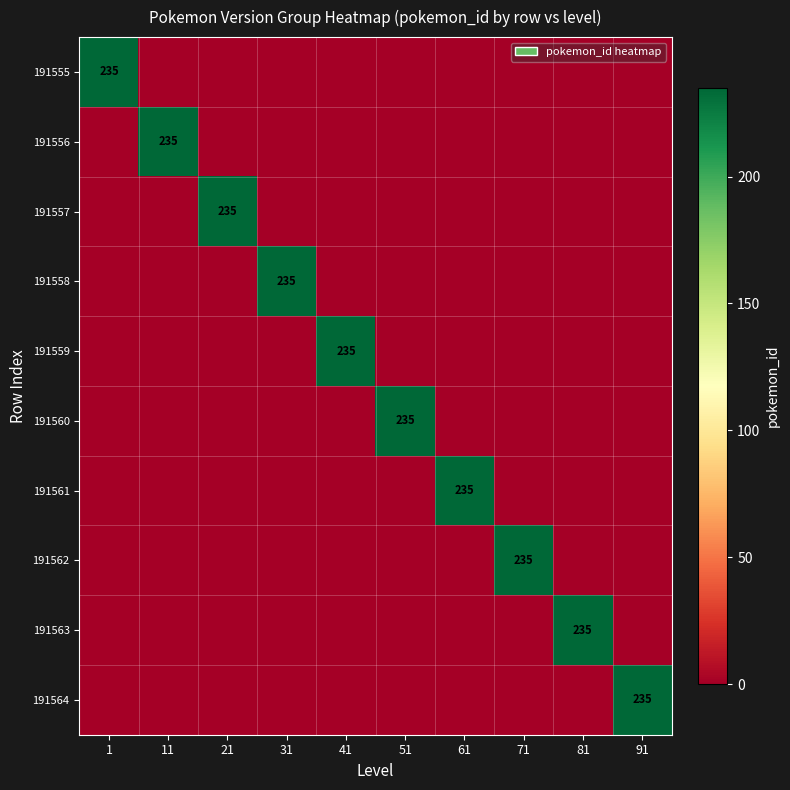

Is it true that 191555 equals 349 at 1?

False